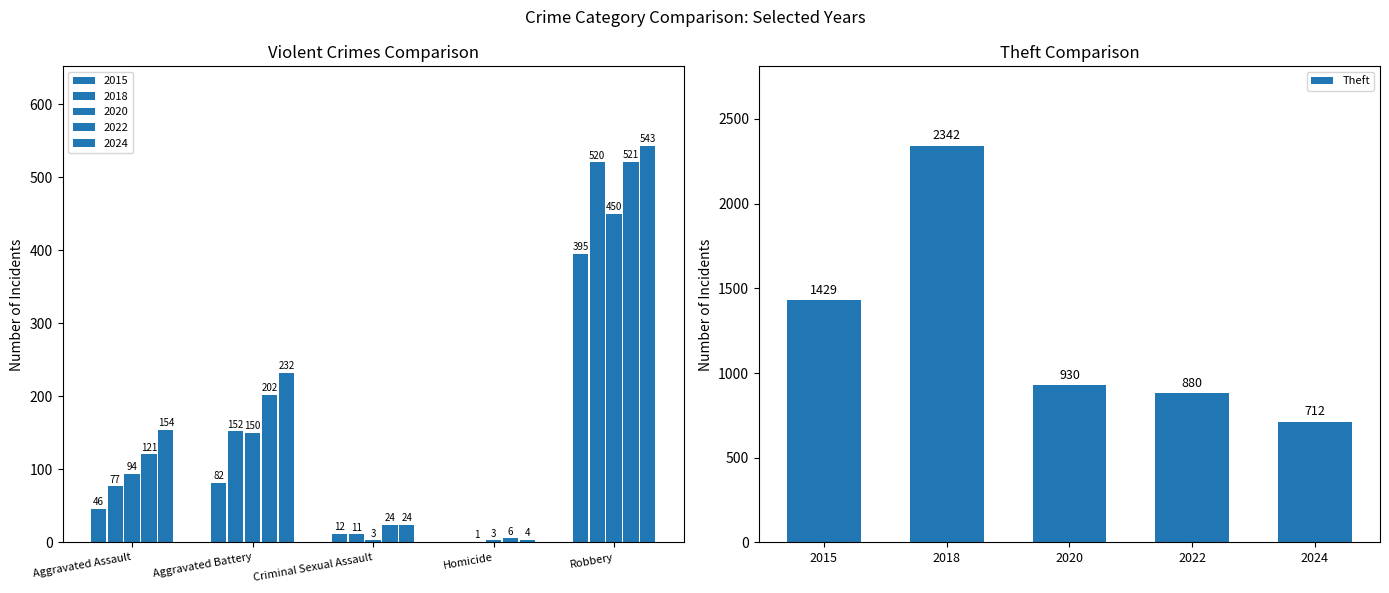

What is the highest value of the Theft series?

2342